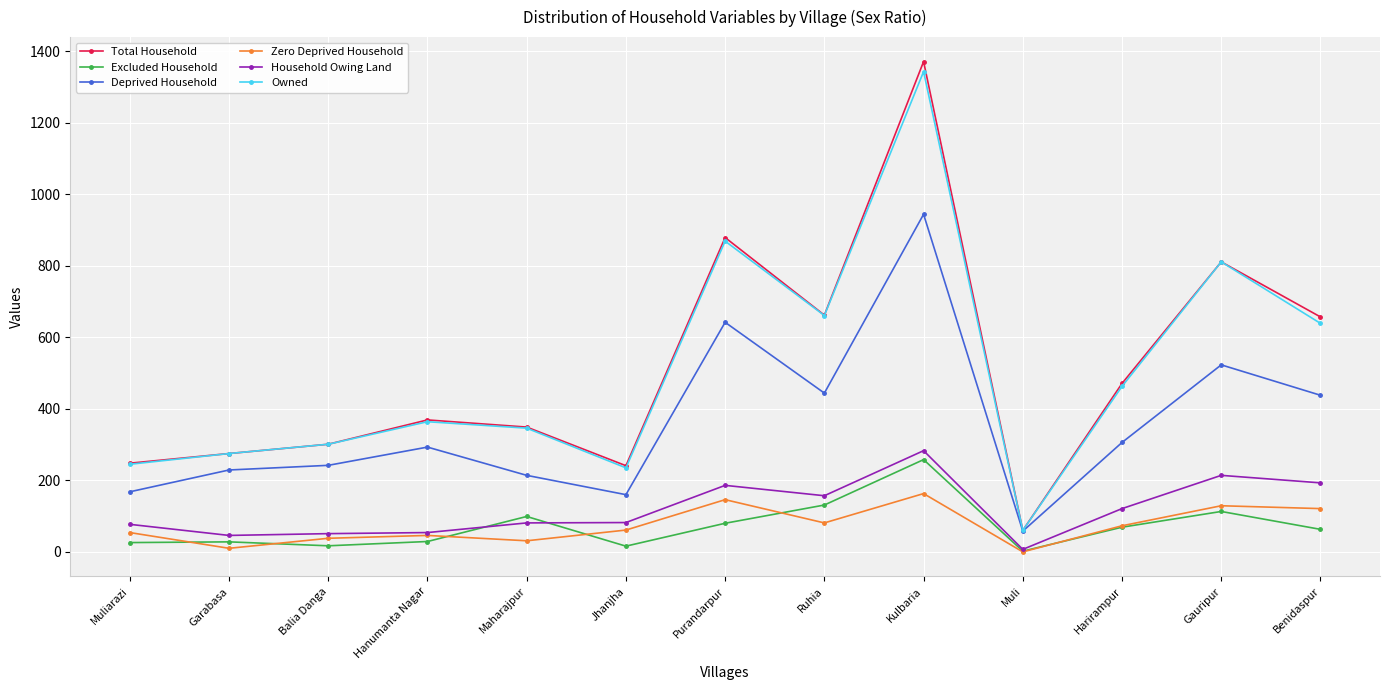

Does the chart have visible grid lines?

Yes